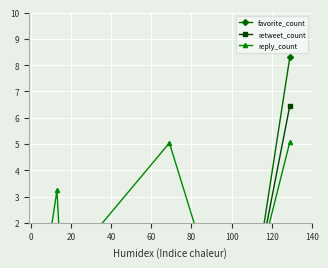

What is the sum of all retweet_count values?

7.1